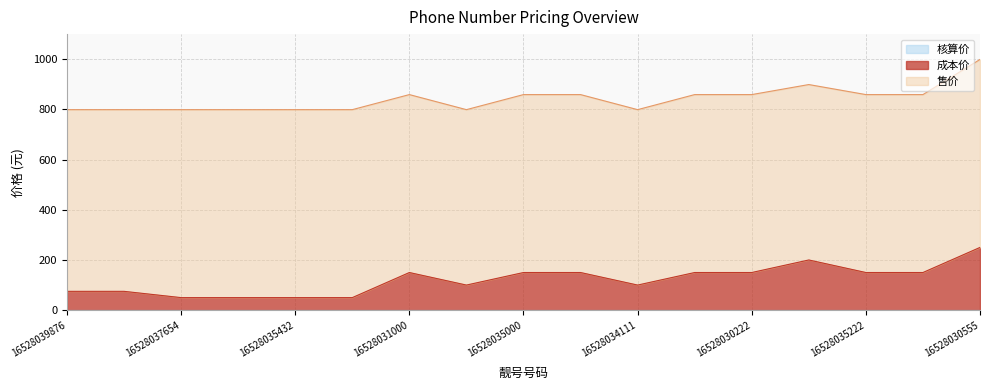

Which series has the widest spread of values?

成本价